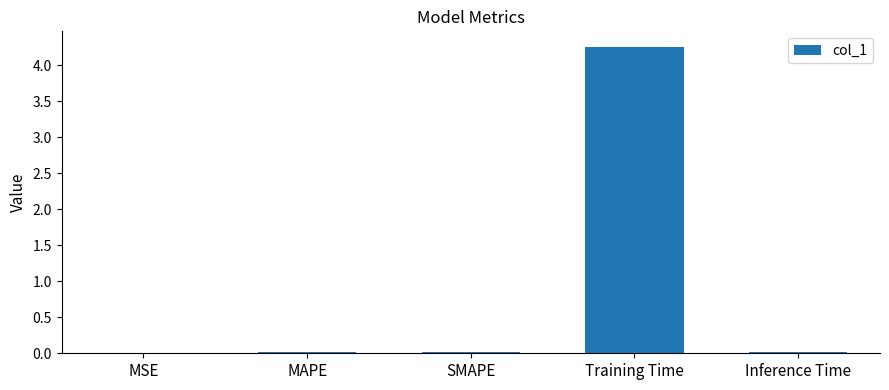

The value at Training Time is 1.3. True or false?

False